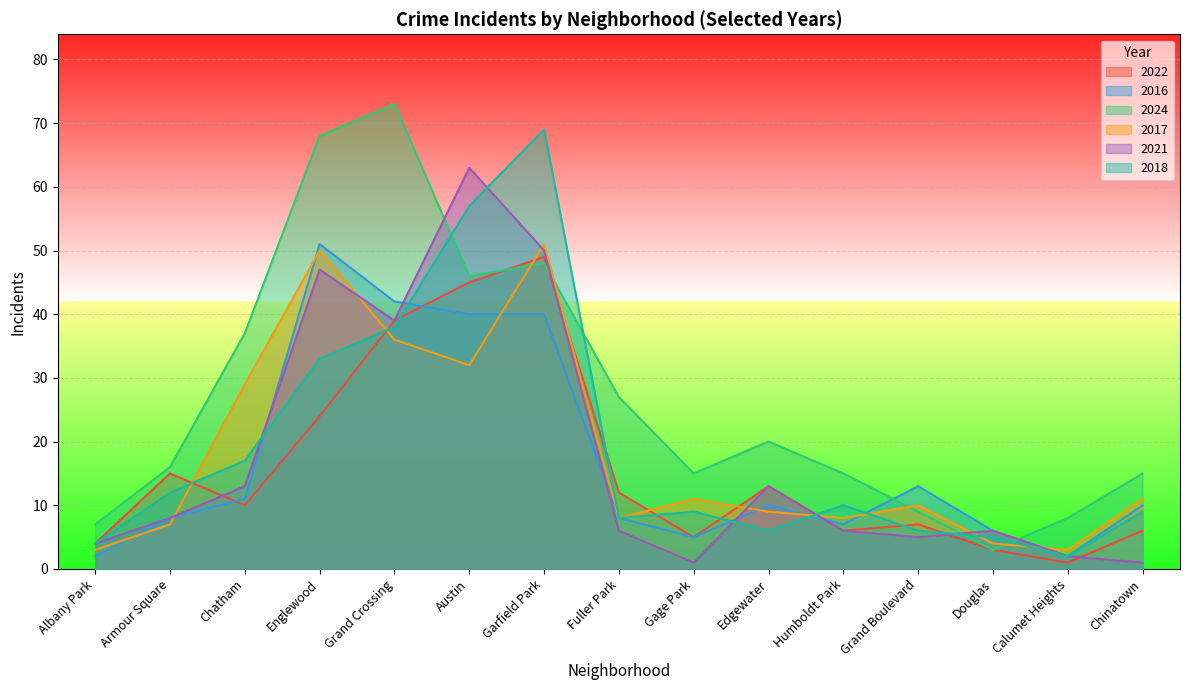

Which series has the widest spread of values?

2024